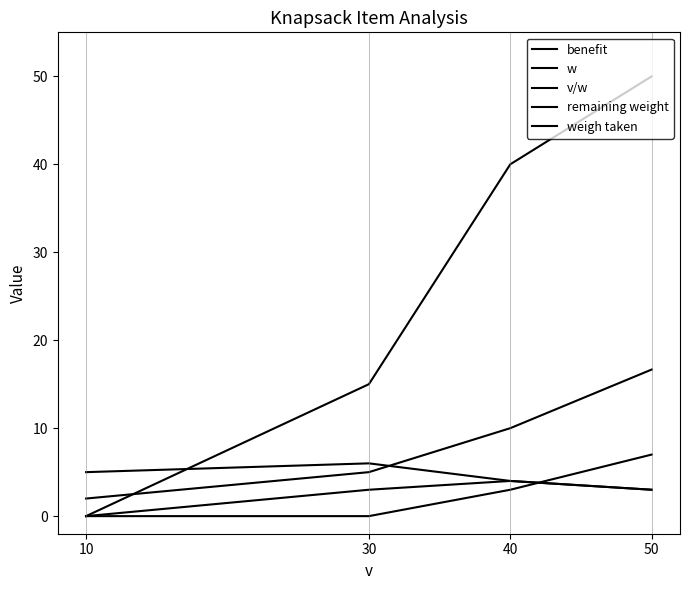

What is the total value across all series at 50?

79.7